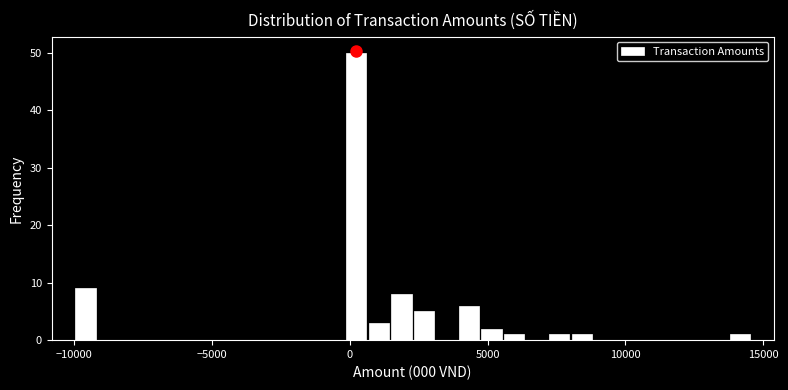

Read against the x-axis, roughly where is the centre of the tallest bar?

0